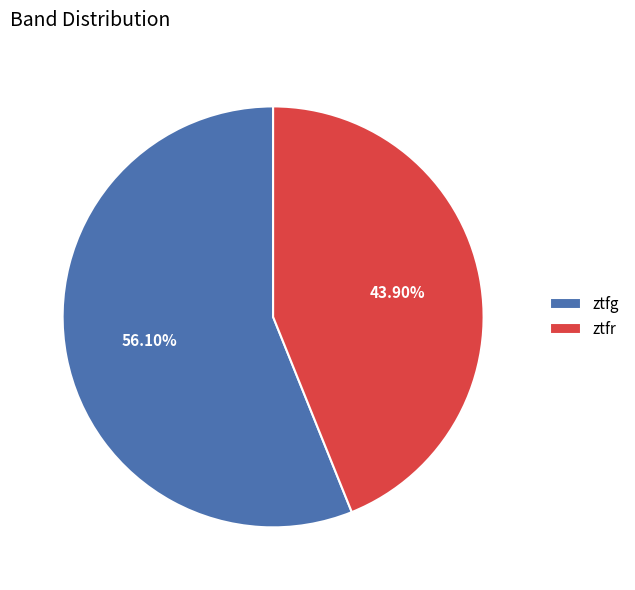

Is ztfg the majority of the pie?

Yes